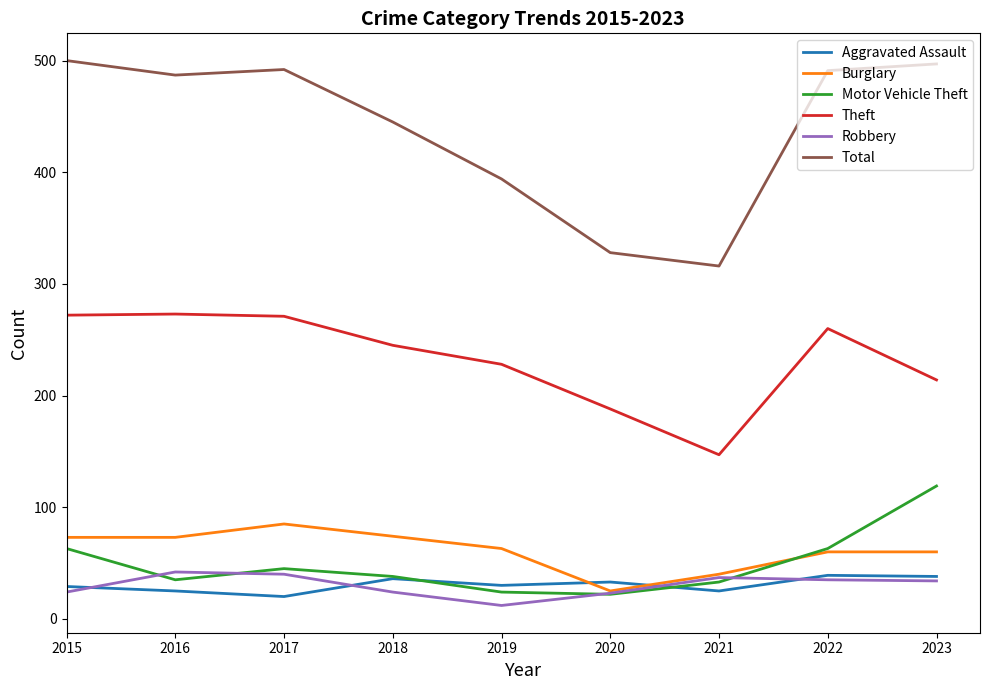

At which label does Total reach its minimum?

2021